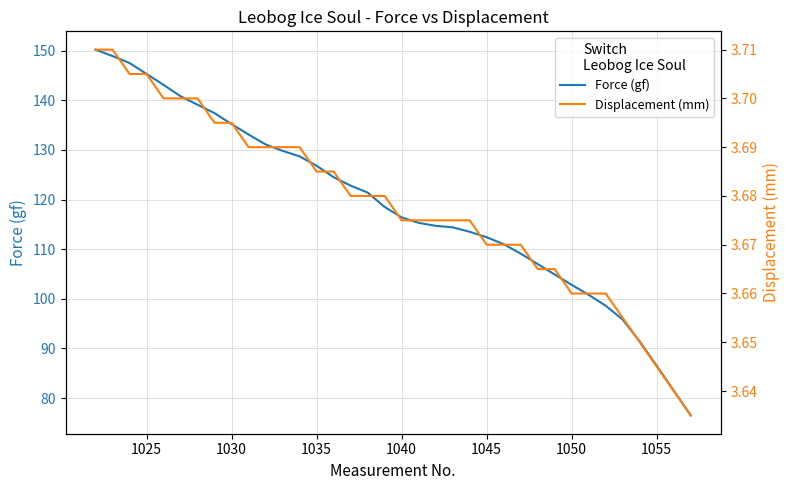

What is the value of the Displacement (mm) point at the 4th from the left?

3.7